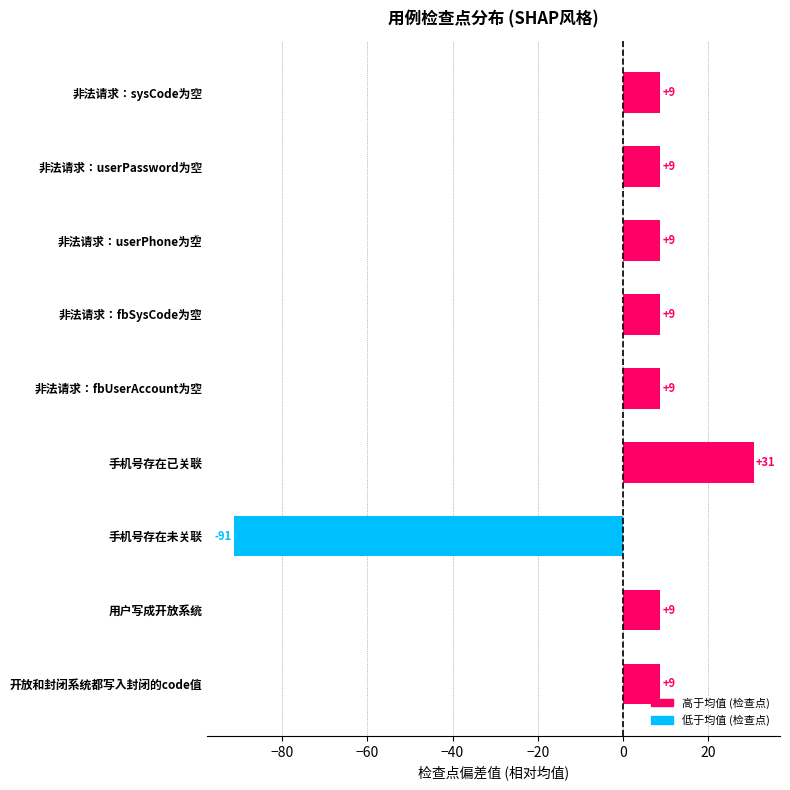

How many bars are there in total?

9